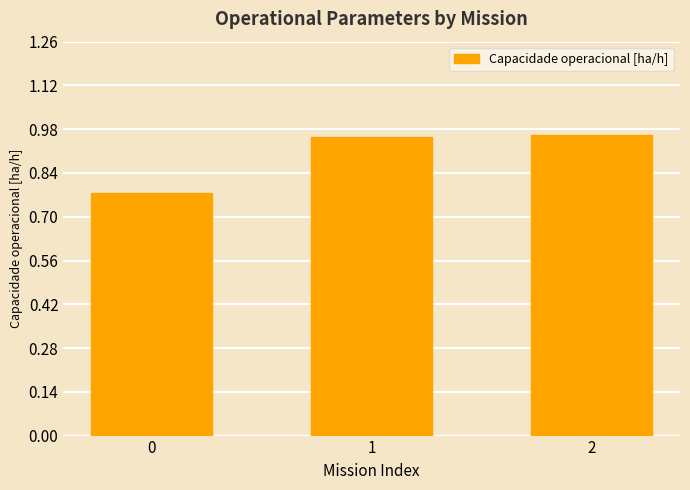

What is the change in value from 0 to 2?

+0.2